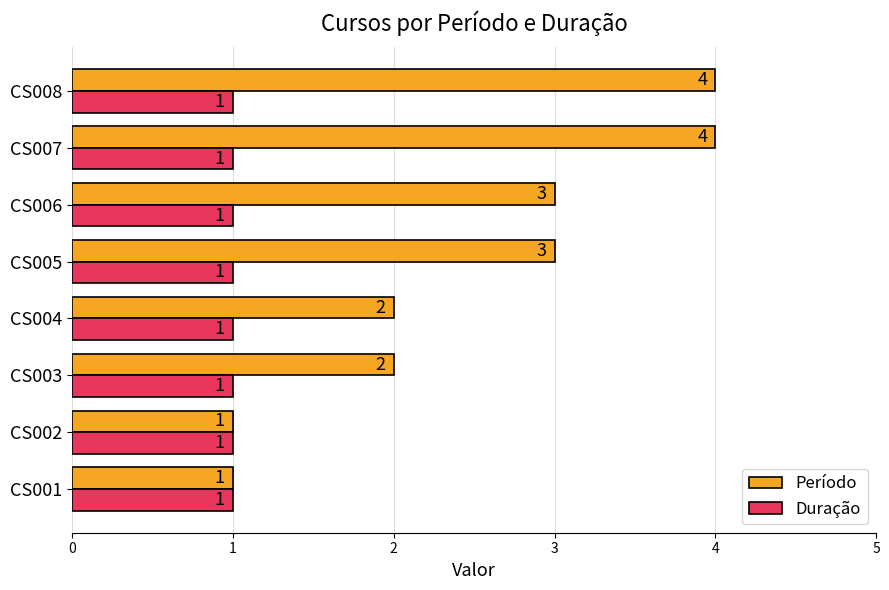

List the series in order of their overall mean, highest first.

Período, Duração